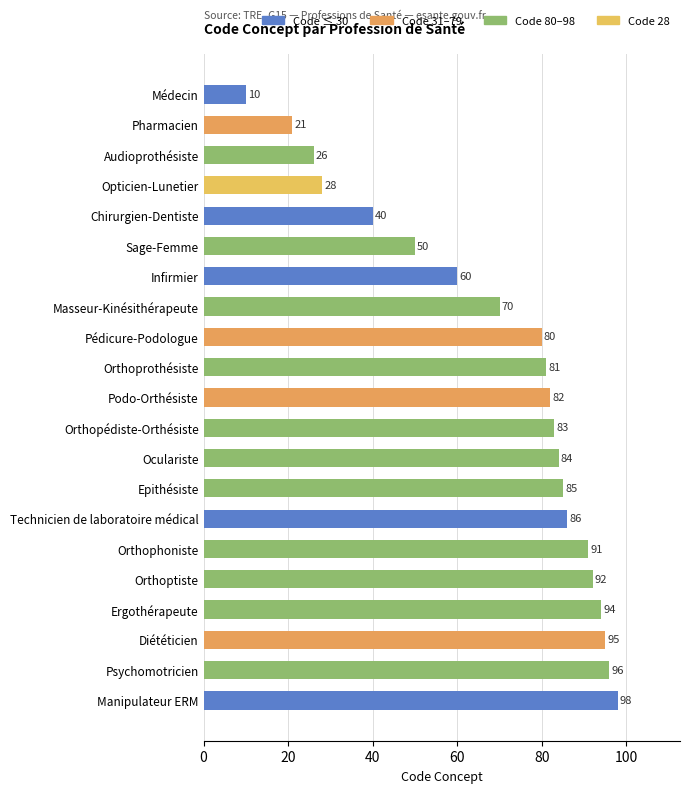

What is the average value?

69